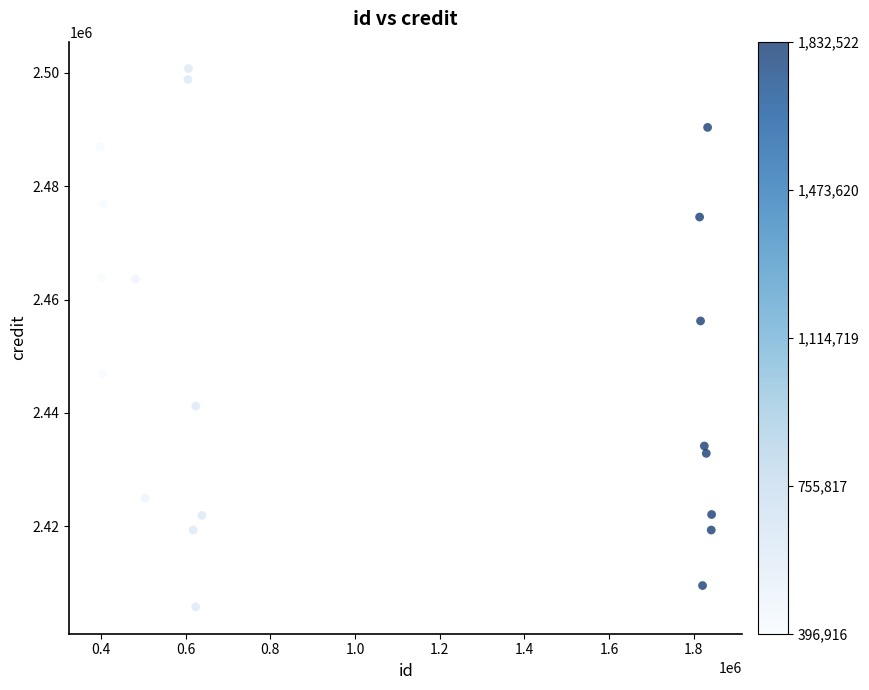

What Y value in the scatter plot is closest to 2453275?

2456226.6